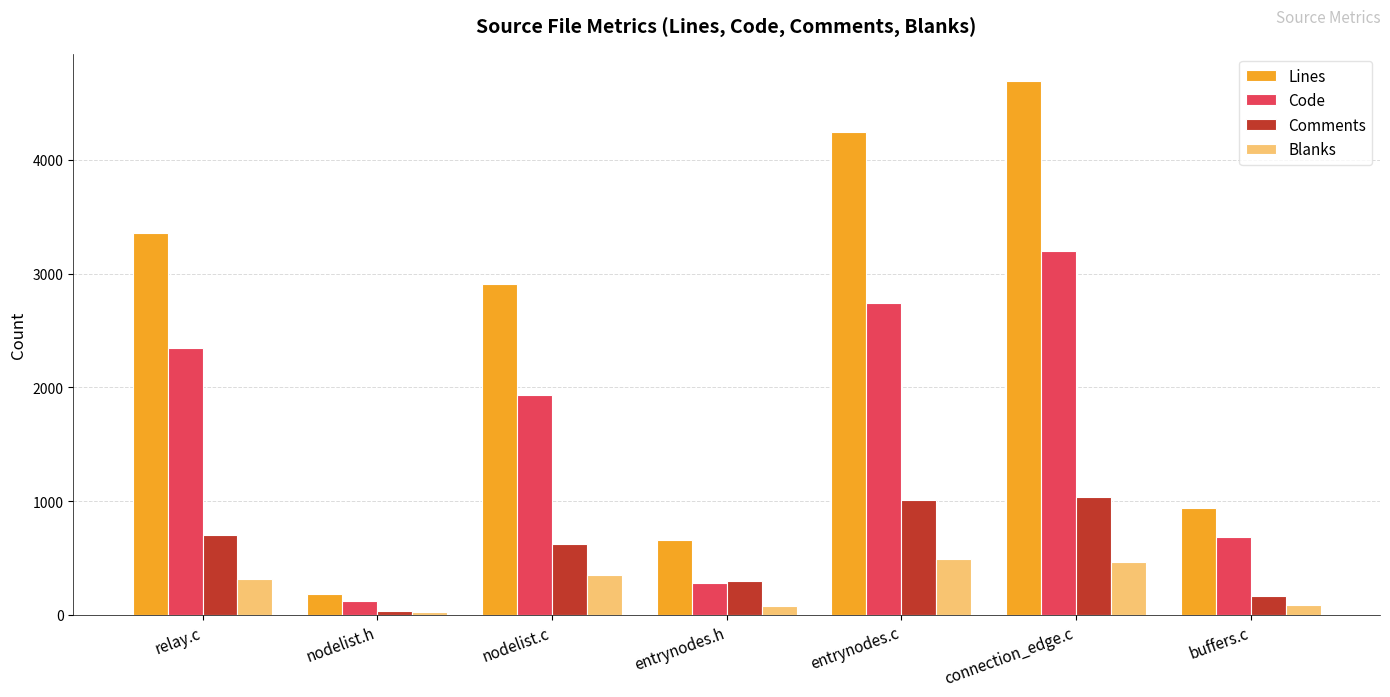

What is the difference between the maximum and minimum values in the Comments series?

1006